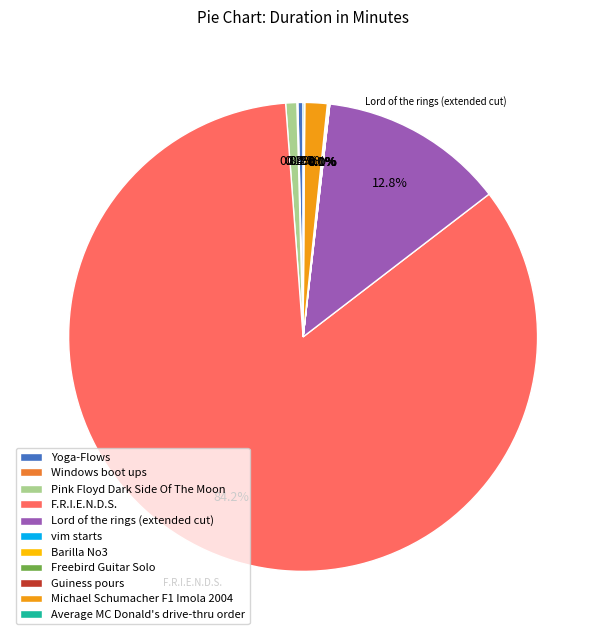

Is Lord of the rings (extended cut) the majority of the pie?

No